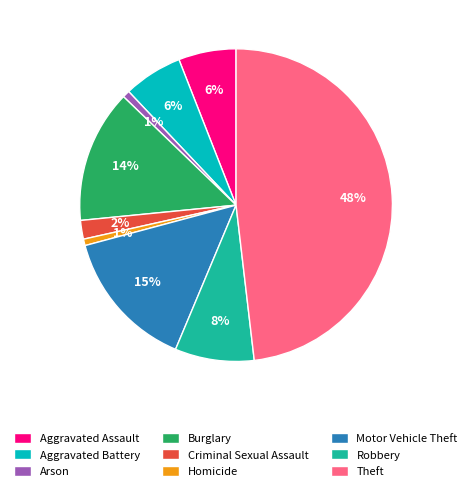

What is the largest slice in the pie chart?

Theft